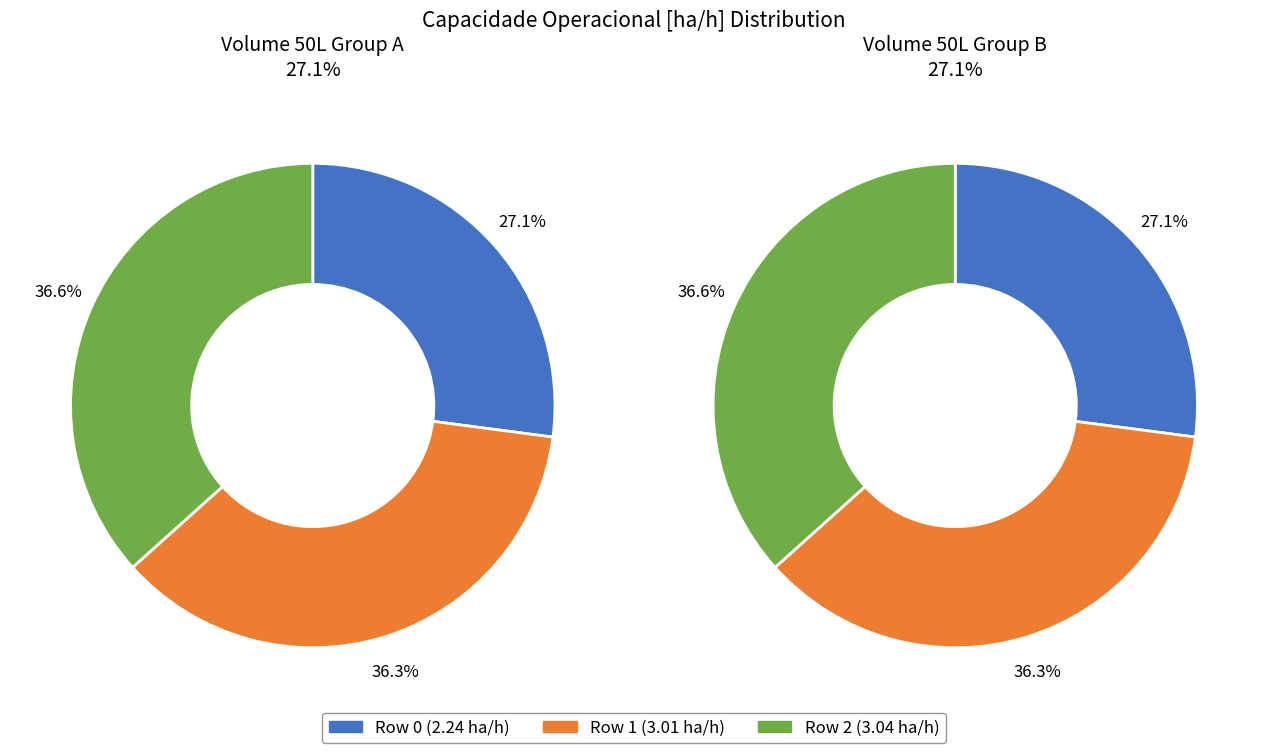

How many slices are in this pie chart?

3